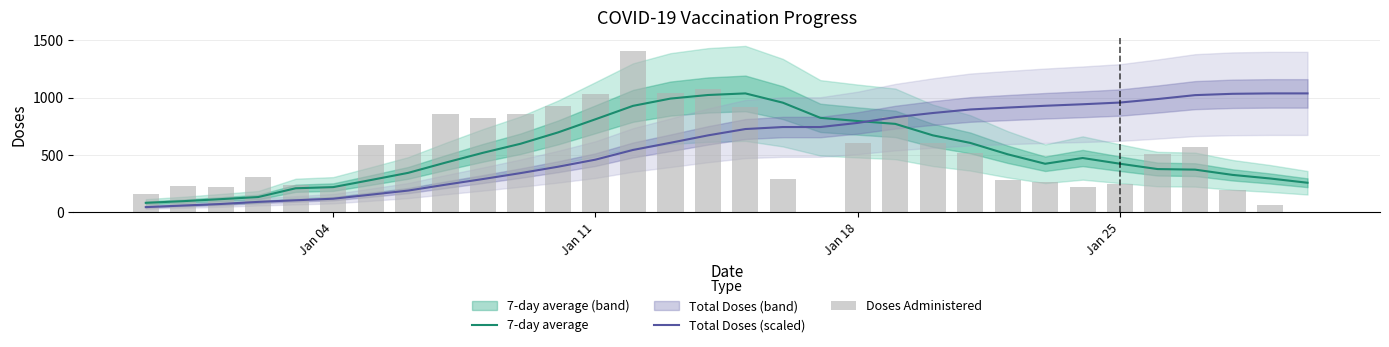

Reading right to left, extract all data points from this chart.

7-day average: 256.6	293.9	325.1	371.1	376.0	422.4	472.6	422.4	505.0	604.5	670.6	770.6	795.5	823.3	955.7	1036.7	1022.7	991.4	927.9	811.0	696.0	597.0	518.3	432.4	342.9	280.0	218.4	208.4	131.8	113.4	95.8	81.1
Total Doses (scaled): 1036.7	1036.7	1033.2	1021.6	987.4	957.0	941.9	928.7	913.0	896.3	865.4	829.1	779.2	743.0	743.0	725.5	670.1	605.5	542.8	458.4	396.5	340.8	289.2	239.6	188.2	152.3	117.1	103.5	89.5	71.0	57.6	43.9
Doses Administered: 0.0	59.0	192.0	569.0	506.0	250.0	220.0	261.0	278.0	514.0	603.0	831.0	601.0	0.0	291.0	922.0	1074.0	1043.0	1403.0	1030.0	927.0	858.0	824.0	855.0	598.0	585.0	225.0	234.0	307.0	223.0	228.0	158.0